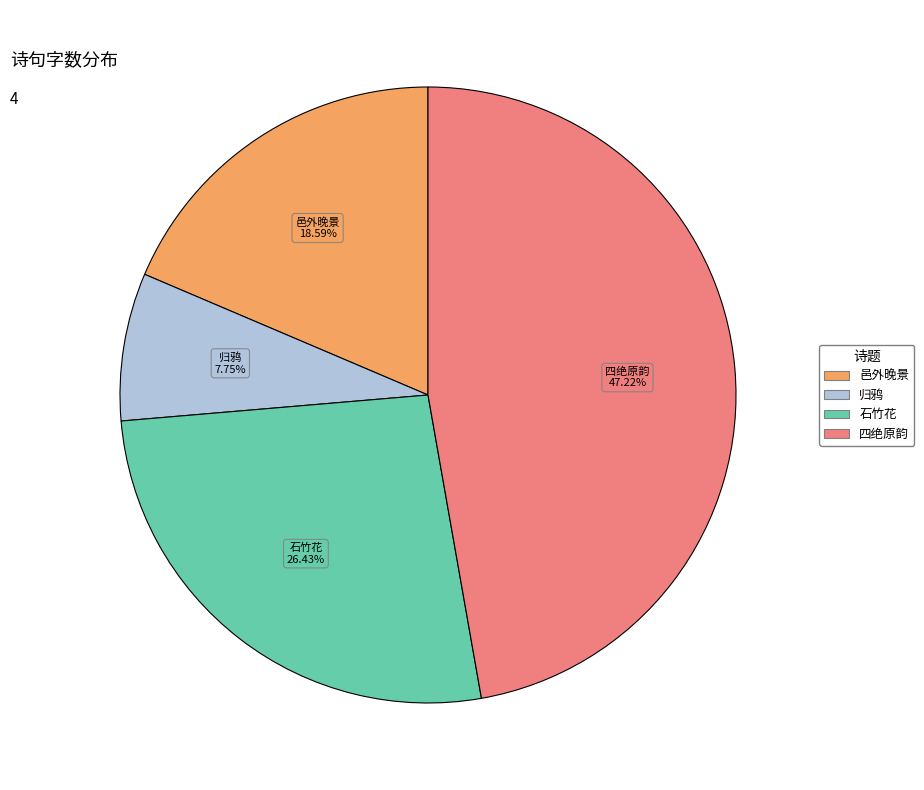

Does any single category account for the majority?

No